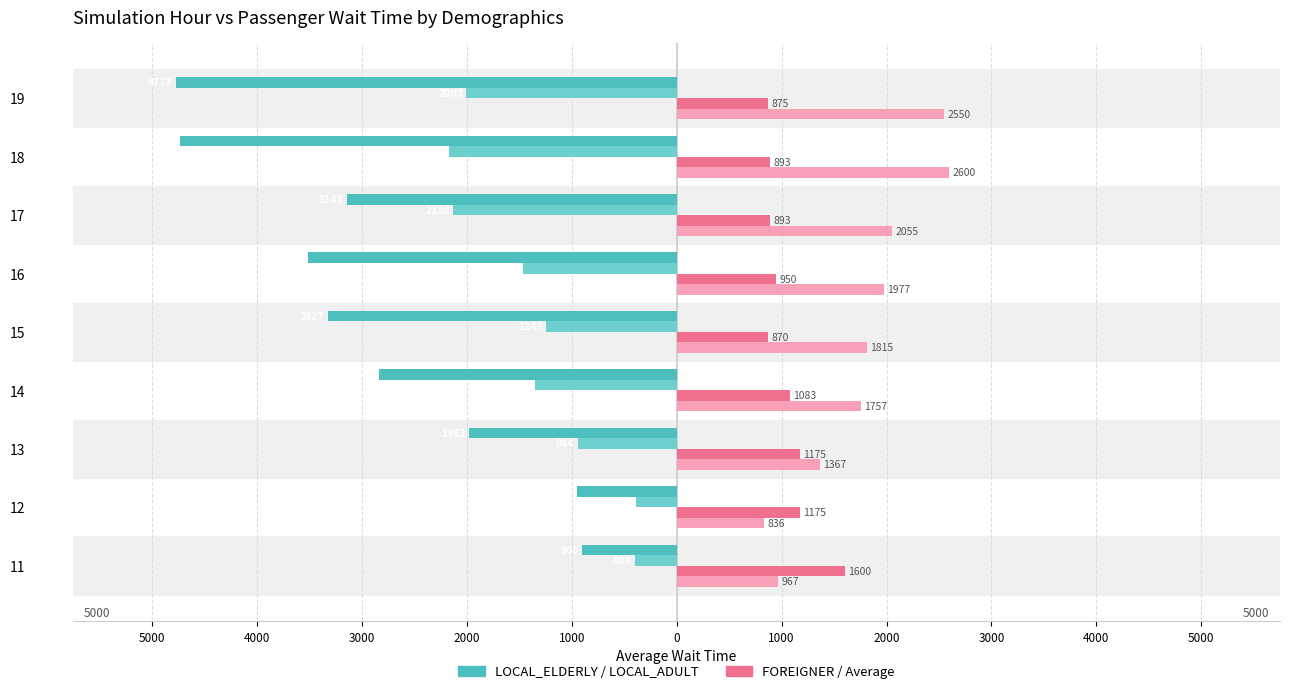

The Average of All Demographics series shows 3100.4 at 17. True or false?

False